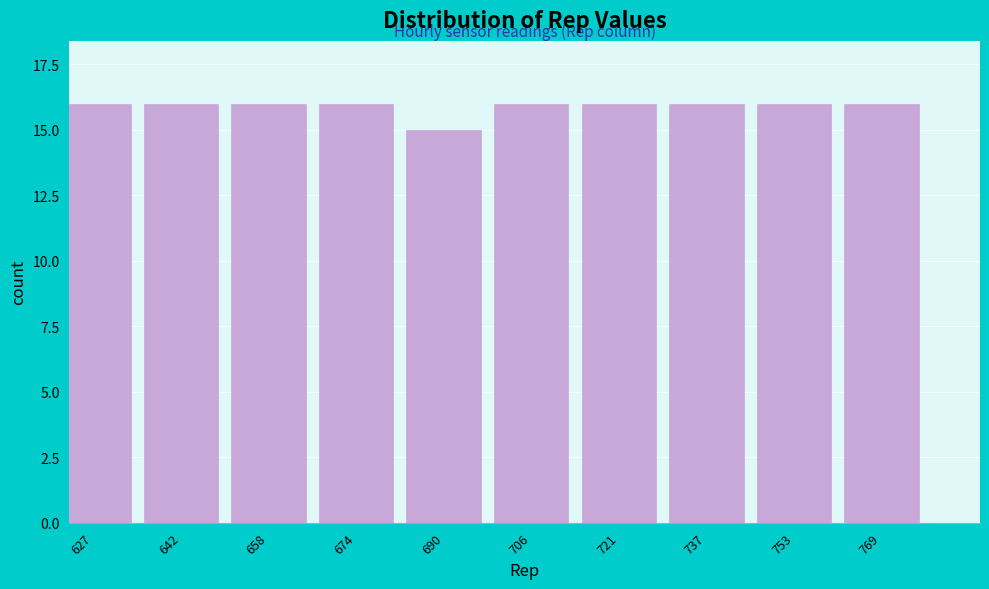

Reading left to right, list all the values displayed in this chart.

627=16	642=16	658=16	674=16	690=15	706=16	721=16	737=16	753=16	769=16